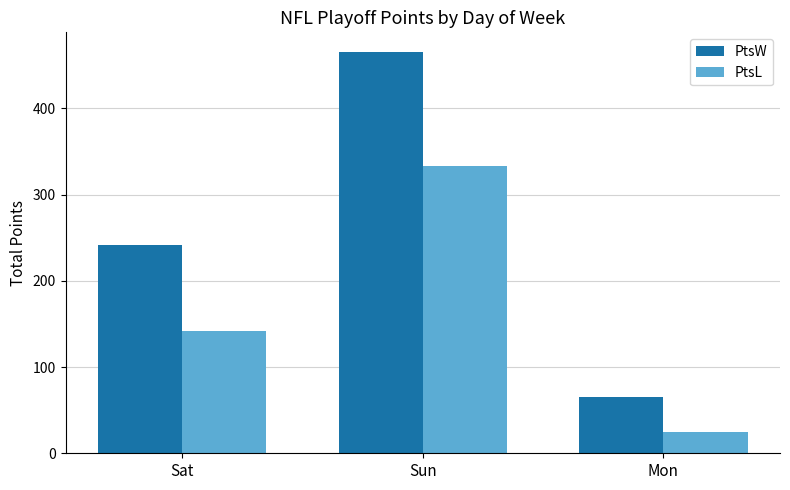

Which series has the largest total across all categories?

PtsW